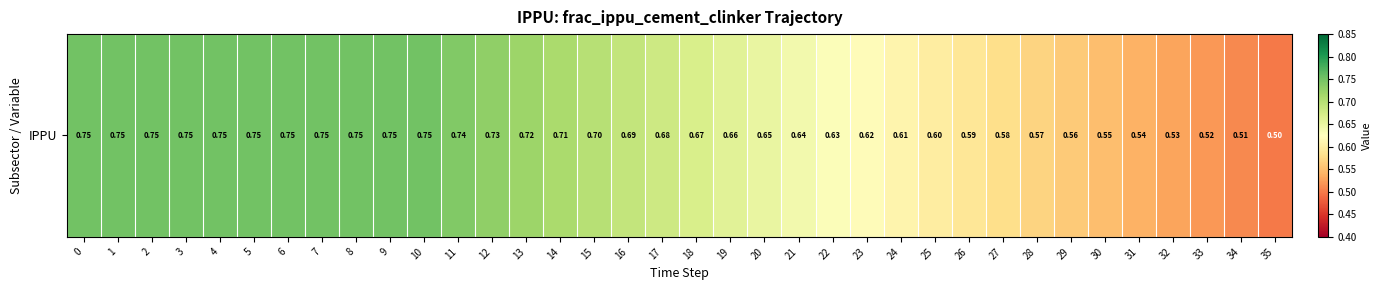

Count the values in the range 0 to 1.

36